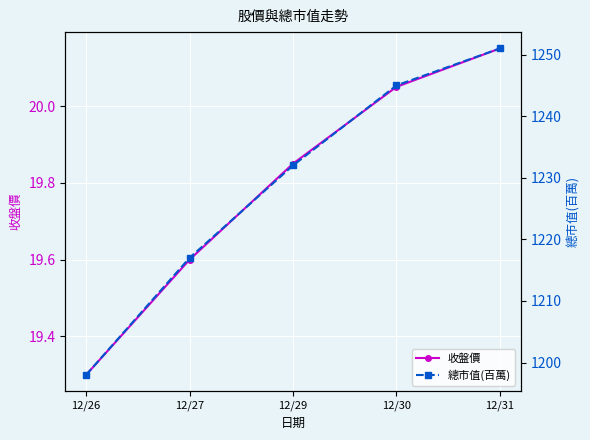

Read the 收盤價 value at 12/26.

19.3